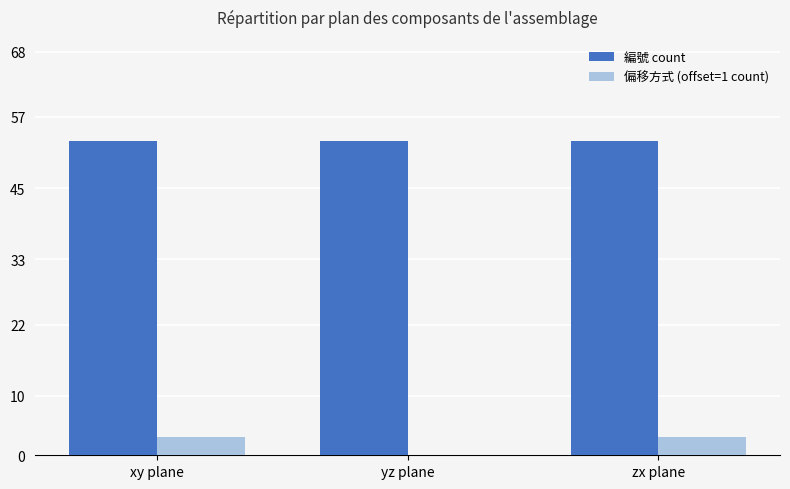

What is the spread (max minus min) of values at yz plane?

53